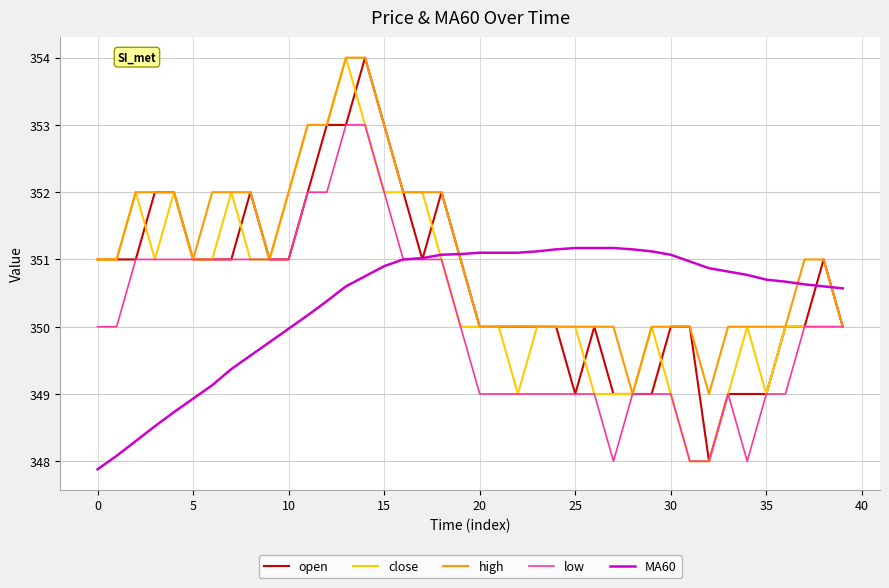

What is the maximum value for low?

353.0